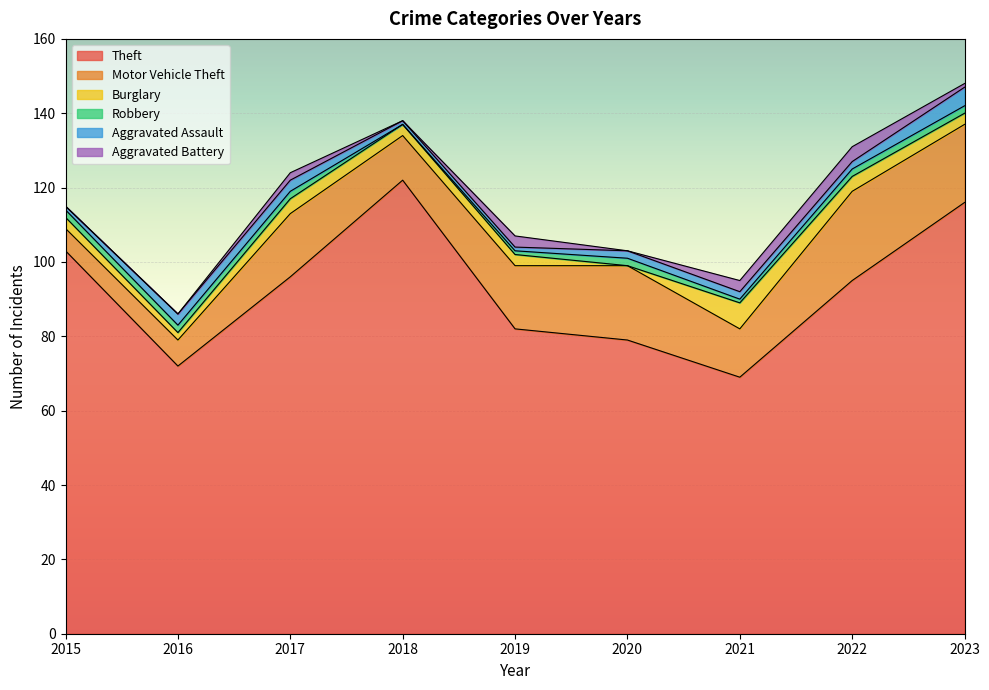

True or false: Theft has a value of 47 at 2022.

False